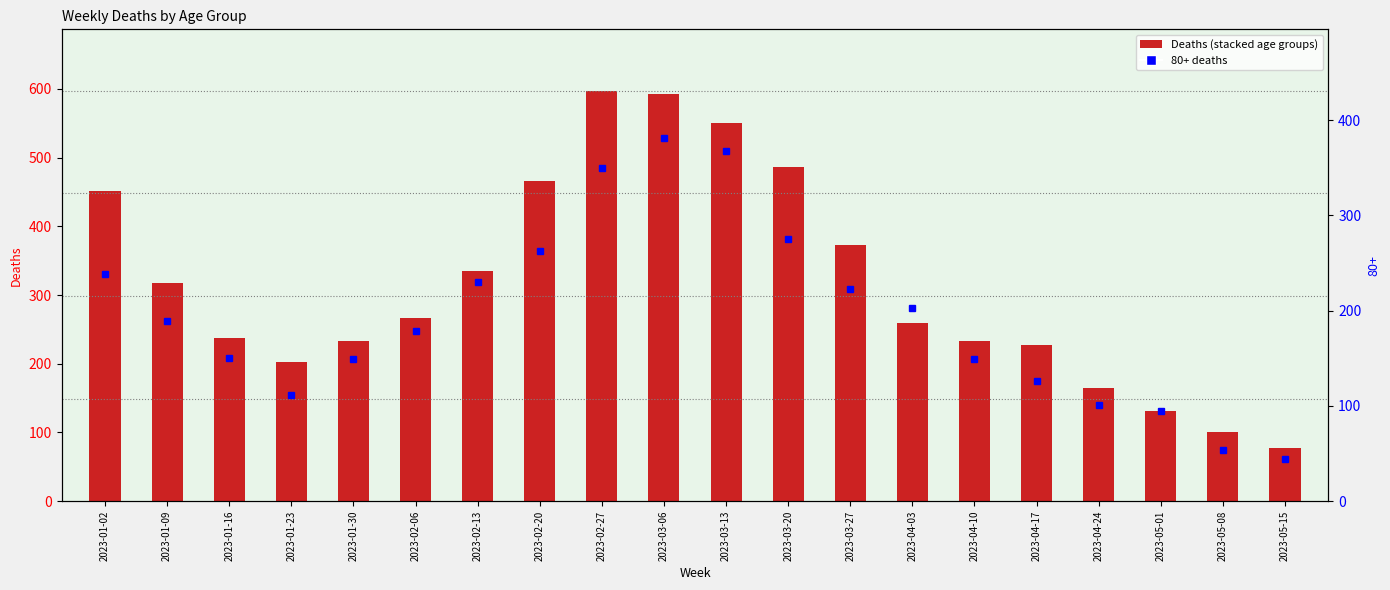

What is the label of the 5th bar from the right?

2023-04-17